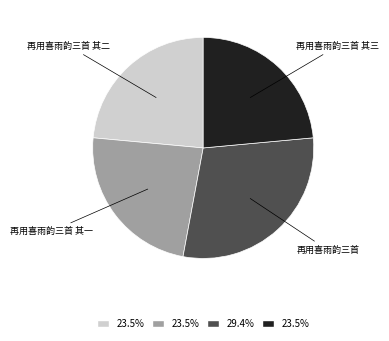

True or false: 再用喜雨韵三首 其二 accounts for 24% of the total.

True